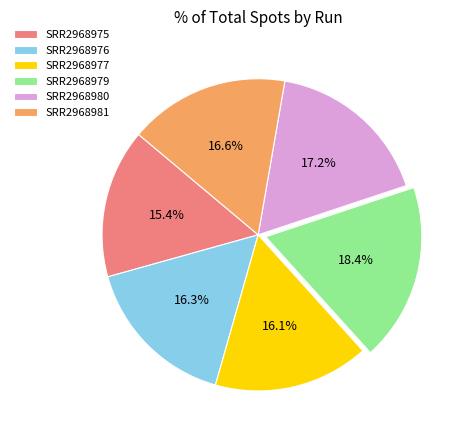

Is the sum of SRR2968976 and SRR2968981 greater than half?

No